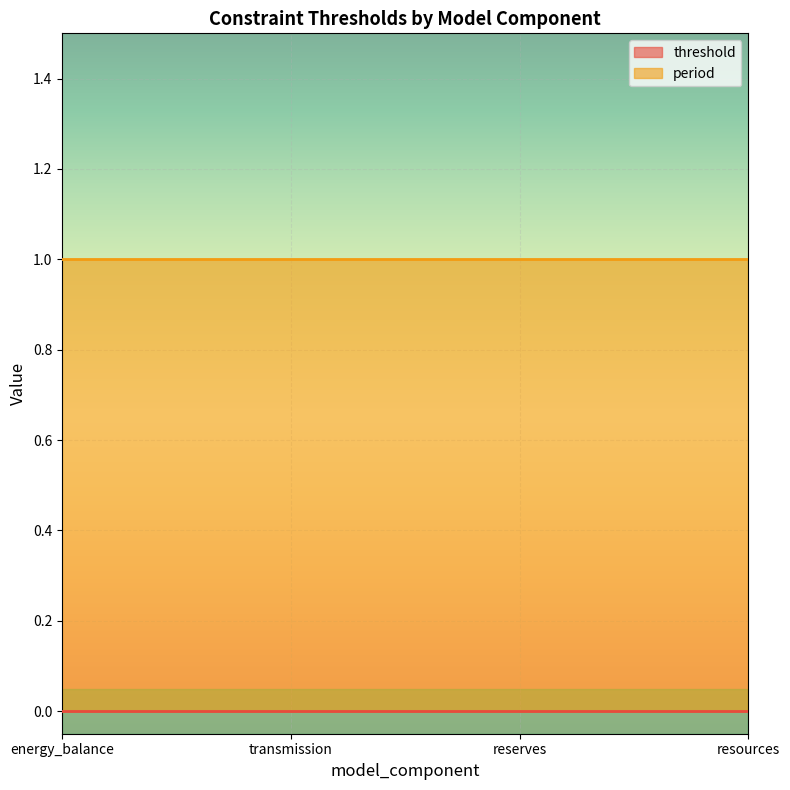

Which series has the widest spread of values?

threshold